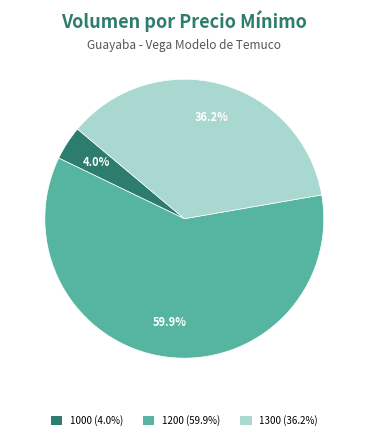

Count the number of slices in the pie.

3